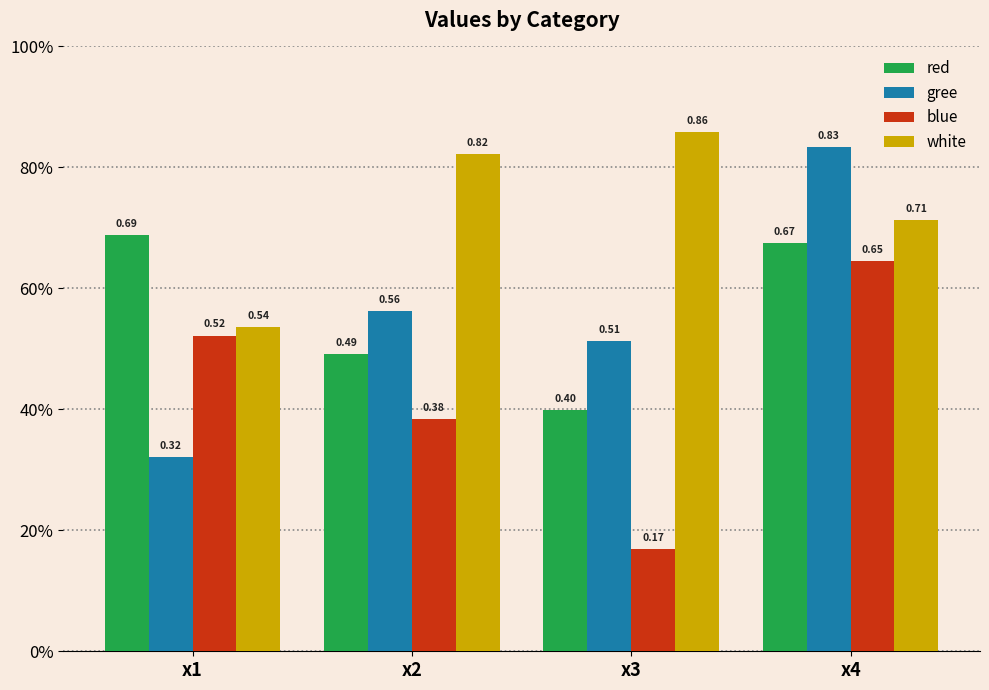

Does the chart contain any negative values?

No